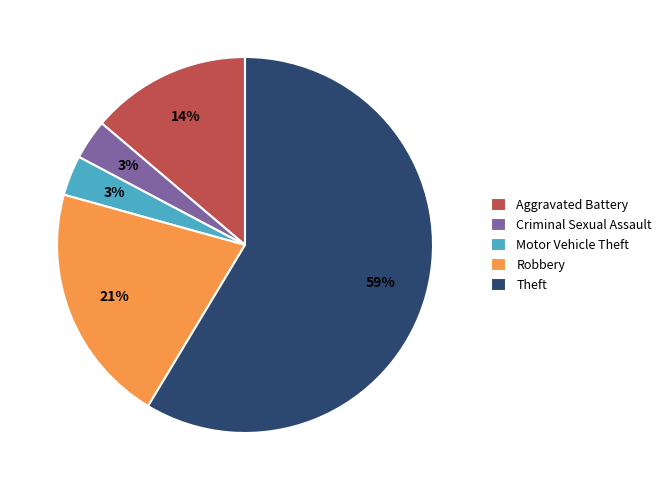

To the nearest percent, what is the average slice percentage?

20%